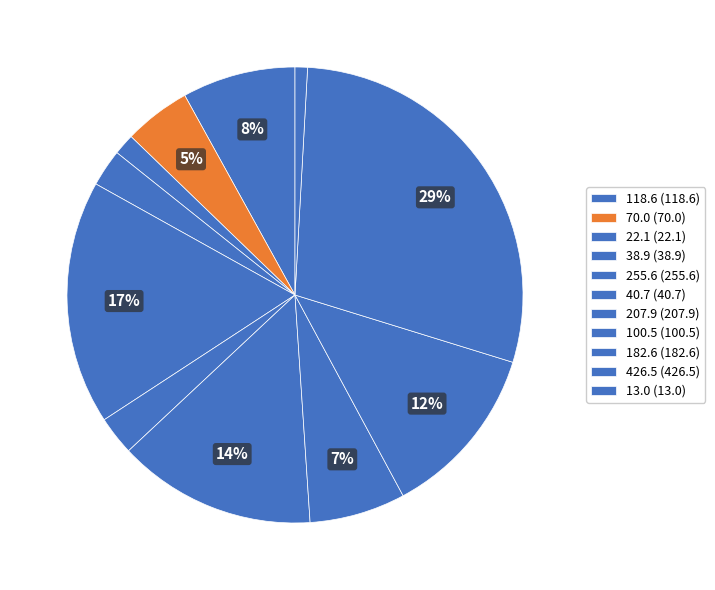

To the nearest percent, what is the average slice percentage?

9%